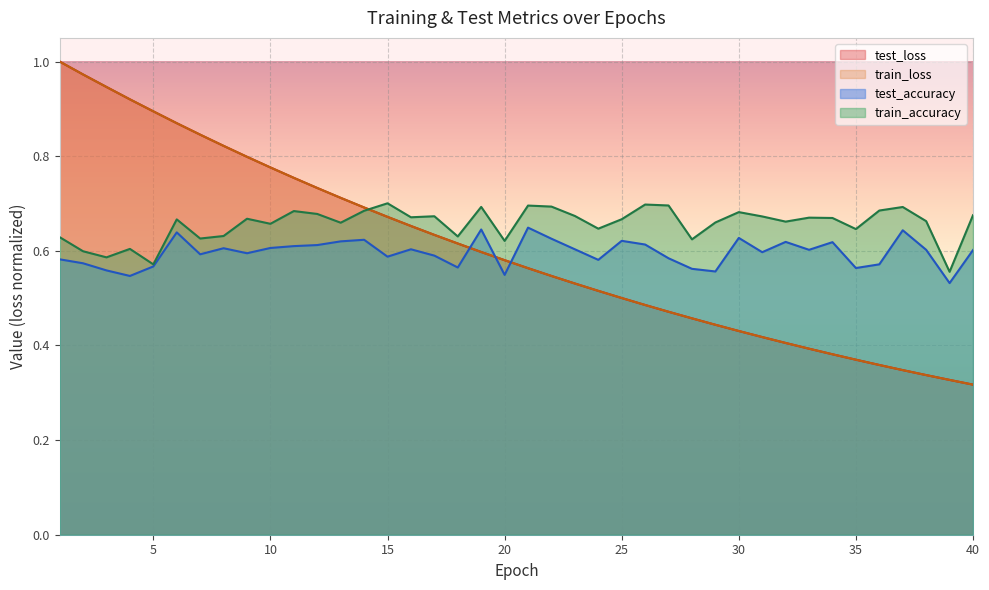

Which series has the largest range (max minus min)?

test_loss